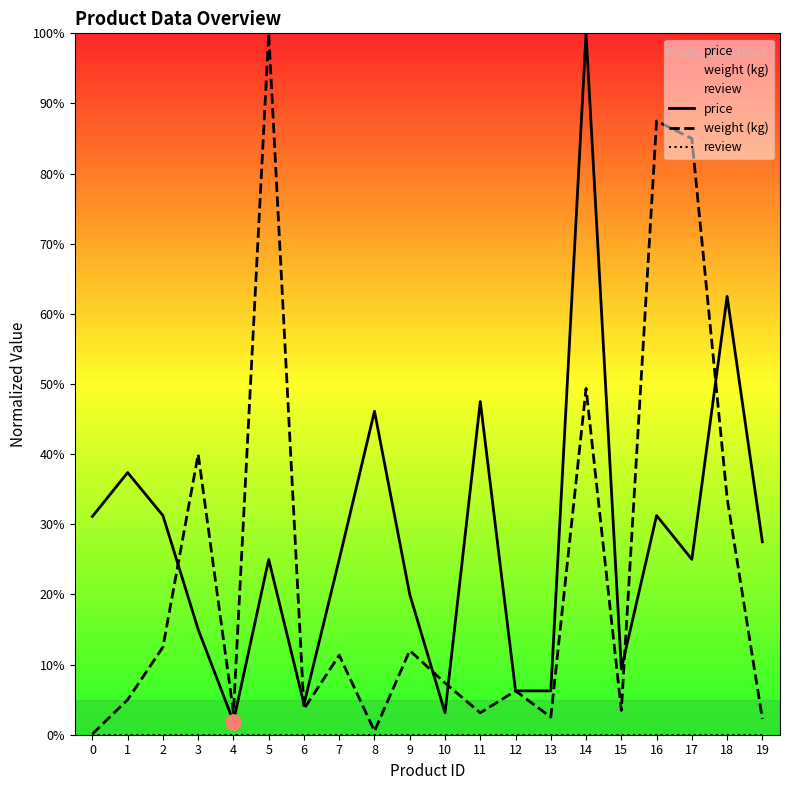

Which series has the widest spread of Y values?

weight (kg)